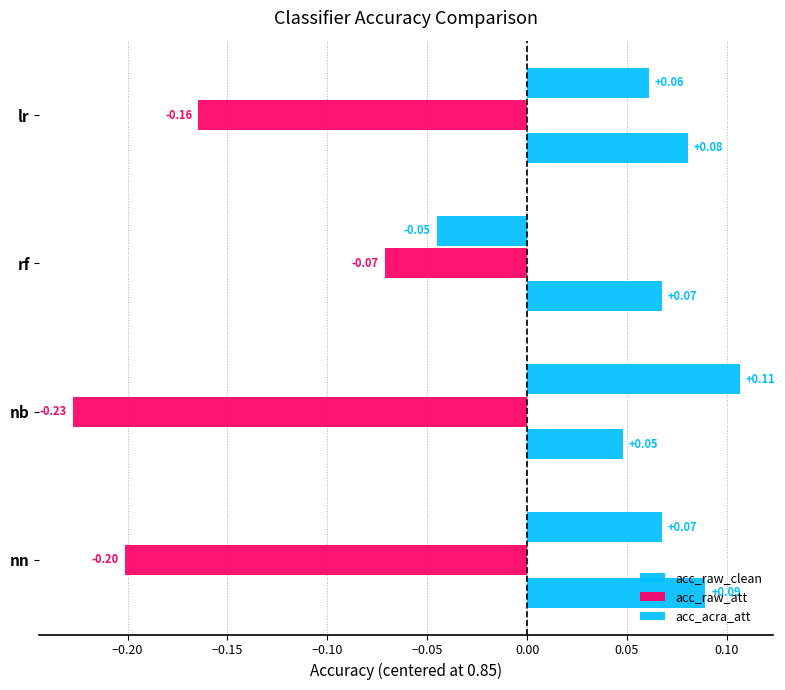

How many acc_acra_att values are between 0 and 1?

3